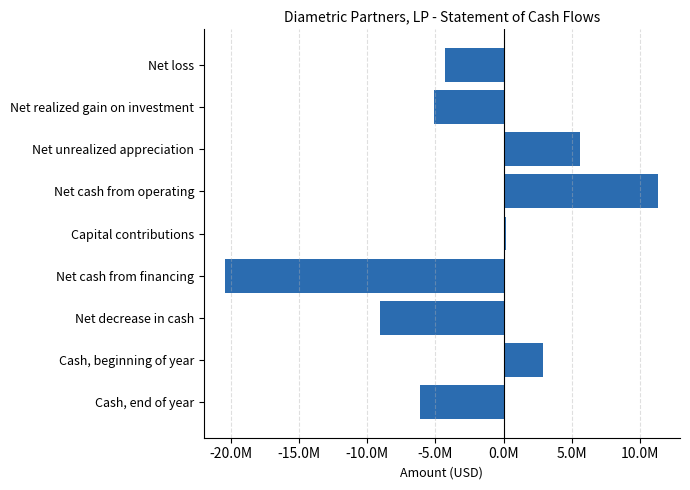

Where is the data nearest to the value -4530747?

Net loss